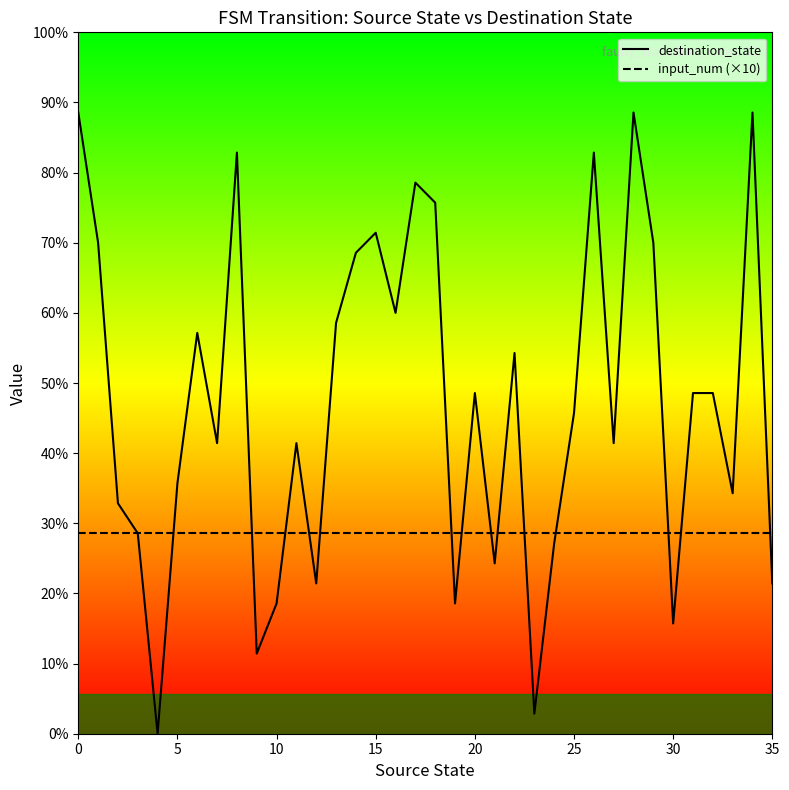

Reading left to right, list all the values displayed in this chart.

destination_state: 62	49	23	20	0	25	40	29	58	8	13	29	15	41	48	50	42	55	53	13	34	17	38	2	19	32	58	29	62	49	11	34	34	24	62	15
input_num (×10): 20	20	20	20	20	20	20	20	20	20	20	20	20	20	20	20	20	20	20	20	20	20	20	20	20	20	20	20	20	20	20	20	20	20	20	20